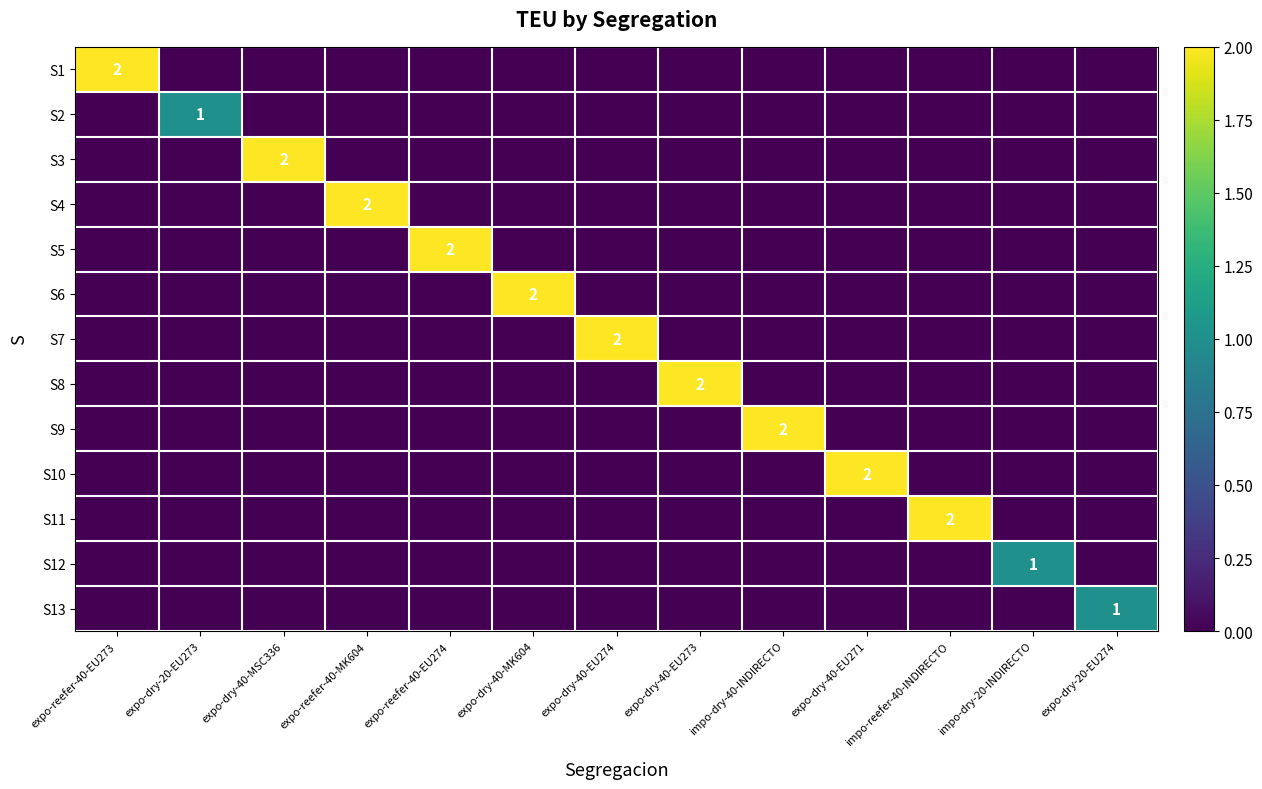

Count the number of data series in this chart.

13